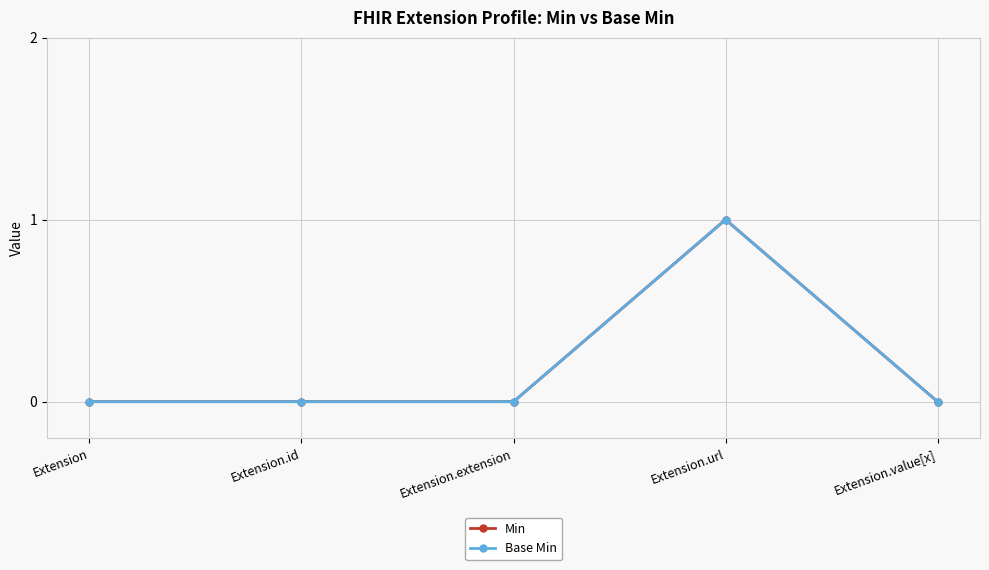

Does the chart have visible grid lines?

Yes